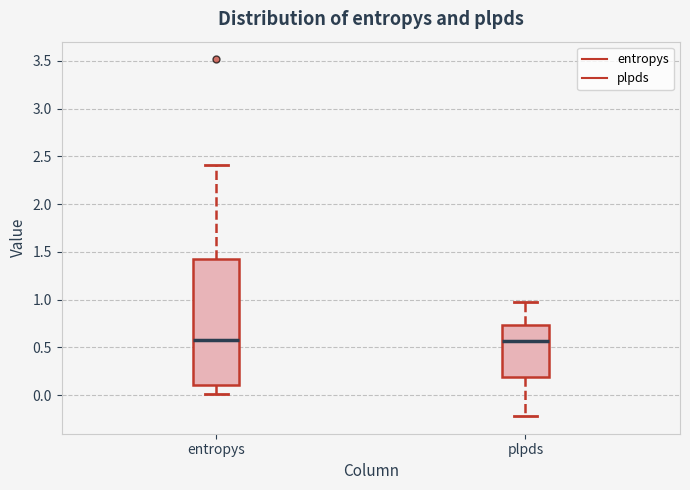

Reading left to right, read every box against the y-axis: the position of its median line, the range the box covers, and the ends of its whiskers. The values are not printed on the chart, so give them approximately, as read against the axis.

entropys: median 0.60, box 0.10 to 1.45, whiskers 0.00 to 2.40
plpds: median 0.55, box 0.20 to 0.75, whiskers -0.20 to 1.00